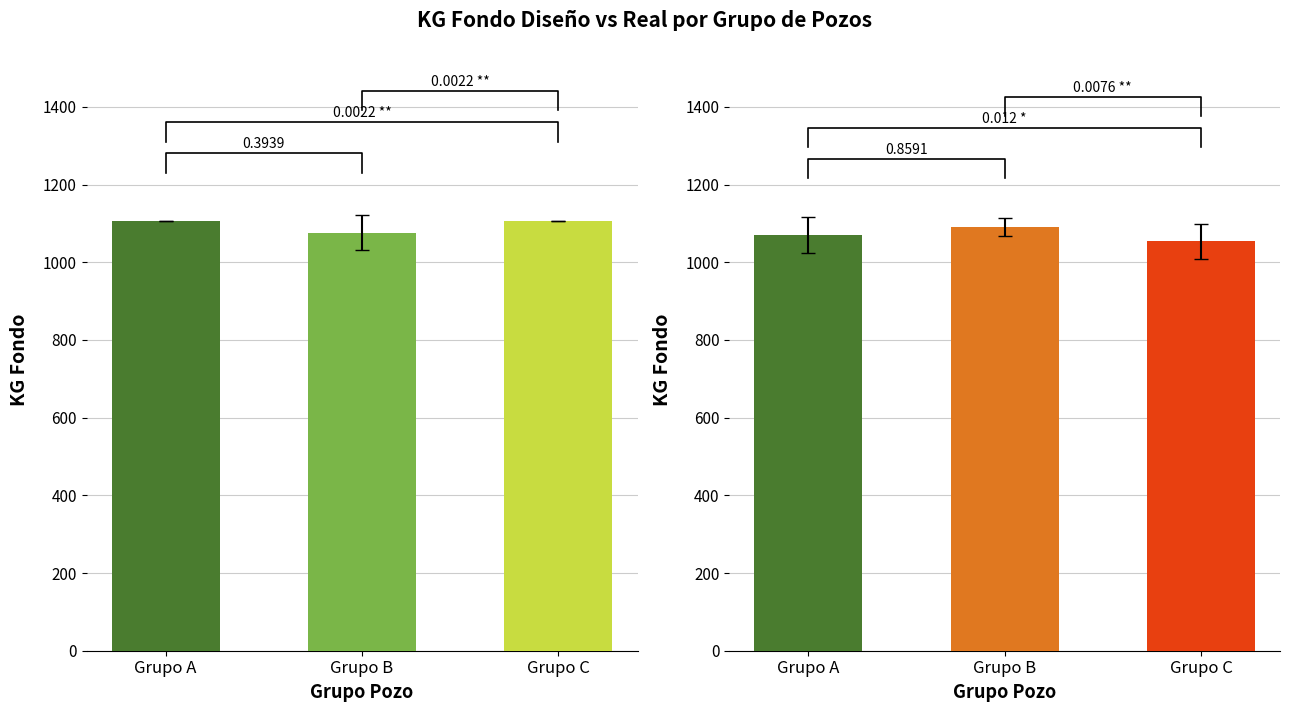

Rank the series at Grupo B from lowest to highest value.

KG FONDO DISENO, KG FONDO REAL